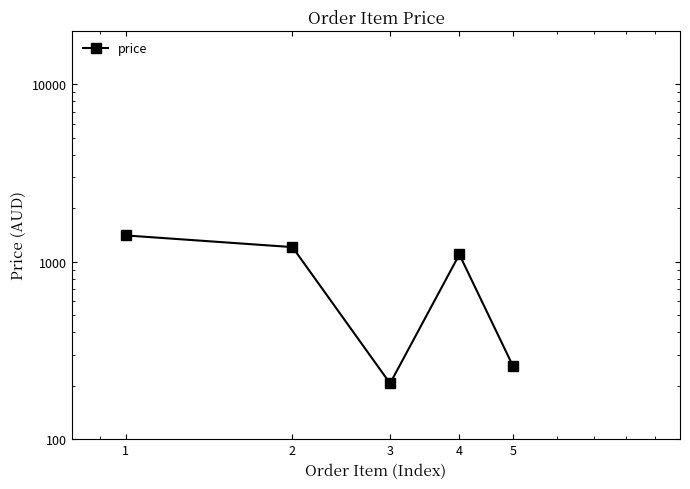

List the labels in order of value, smallest first.

3, 5, 4, 2, 1